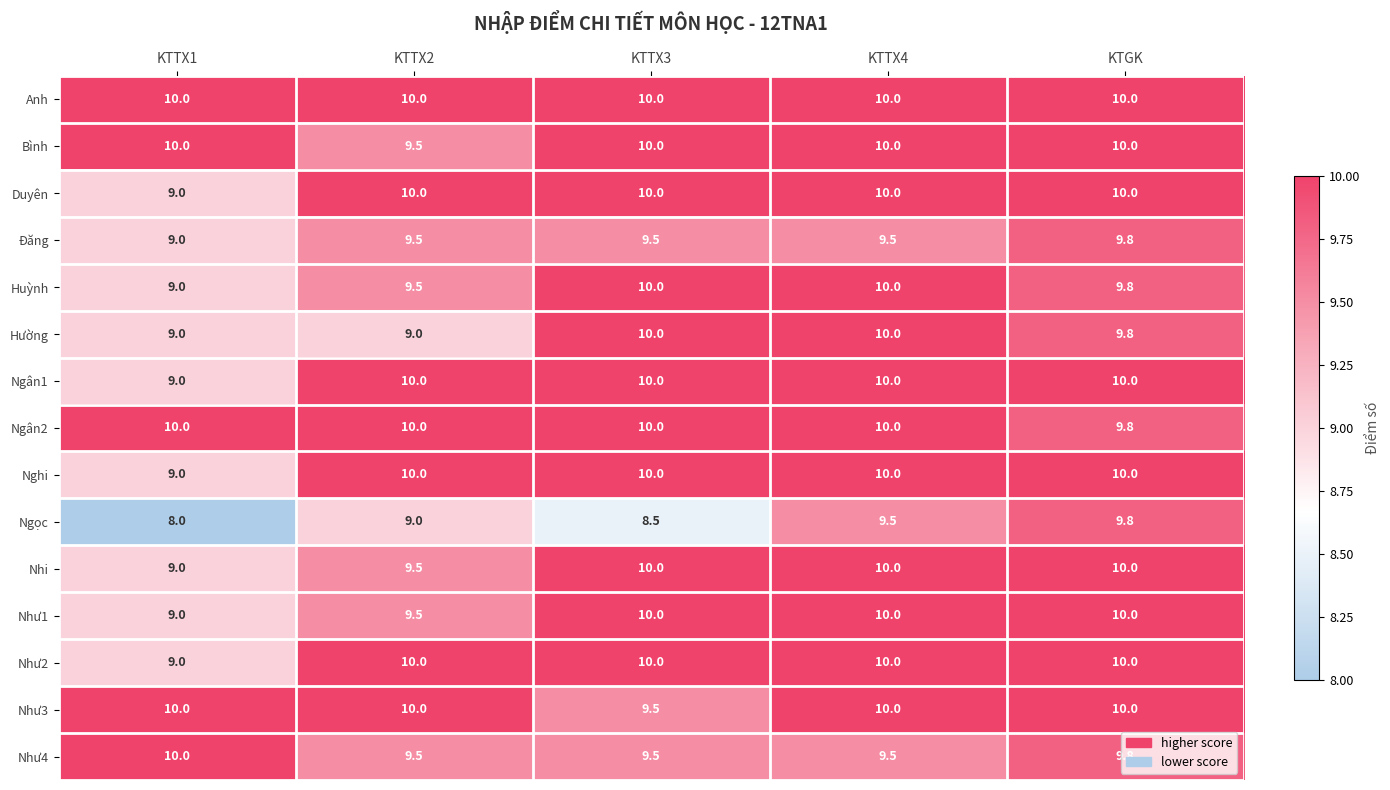

At which label does Bình reach its minimum?

KTTX2